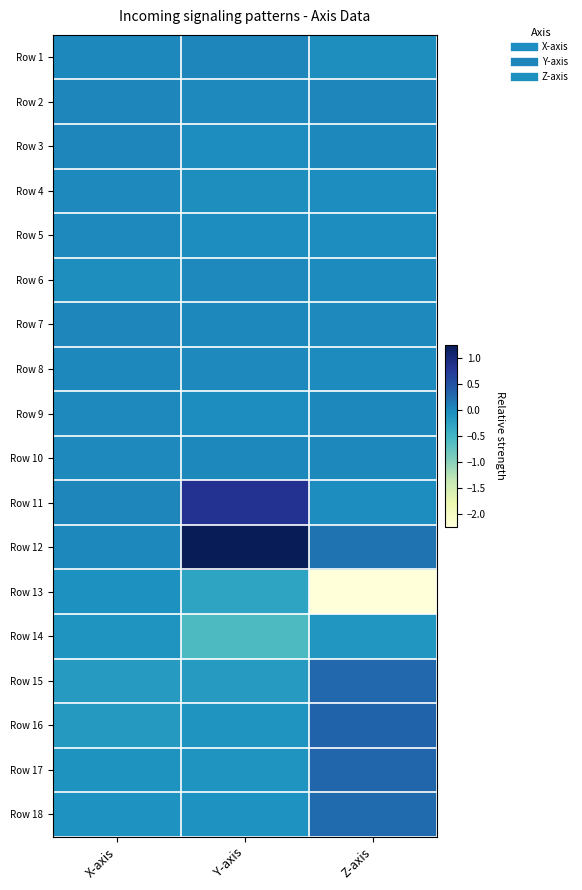

What is the spread (max minus min) of values at Y-axis?

1.8